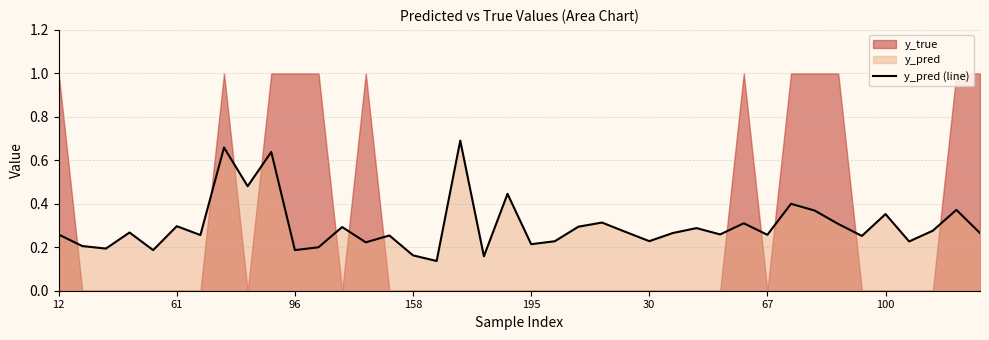

What is the average value?

0.3